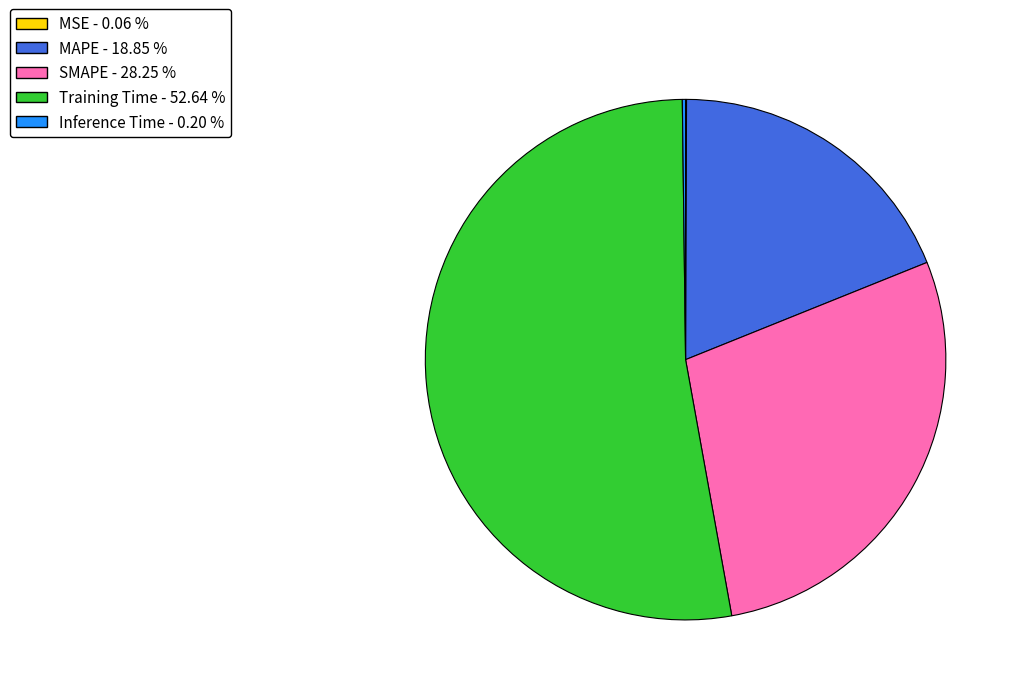

Which has a higher value, Training Time - 52.64 % or MAPE - 18.85 %?

Training Time - 52.64 %